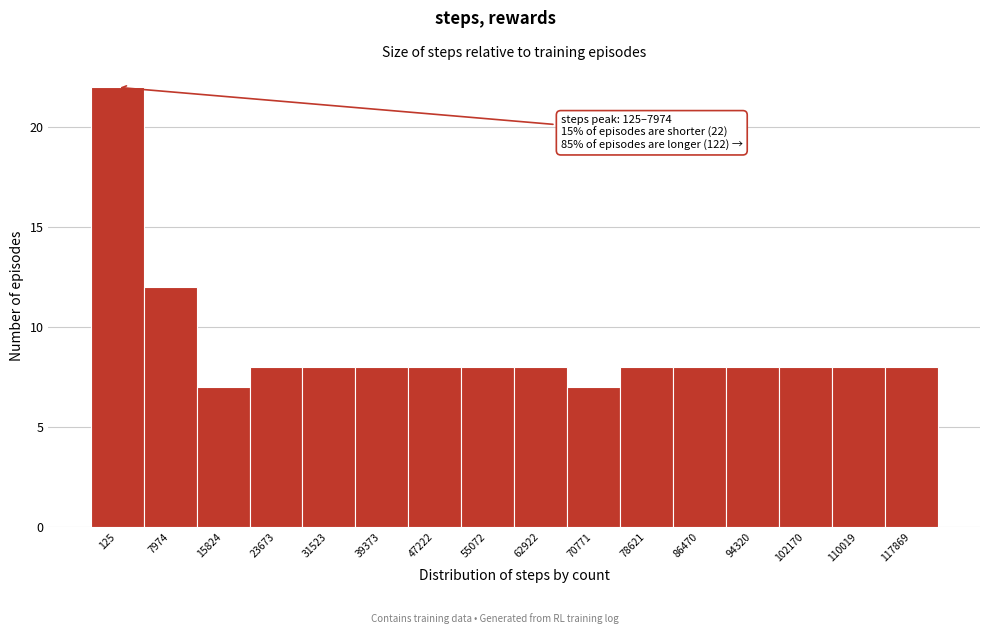

Reading left to right, what are all the values shown in this chart?

125=22	7974=12	15824=7	23673=8	31523=8	39373=8	47222=8	55072=8	62922=8	70771=7	78621=8	86470=8	94320=8	102170=8	110019=8	117869=8